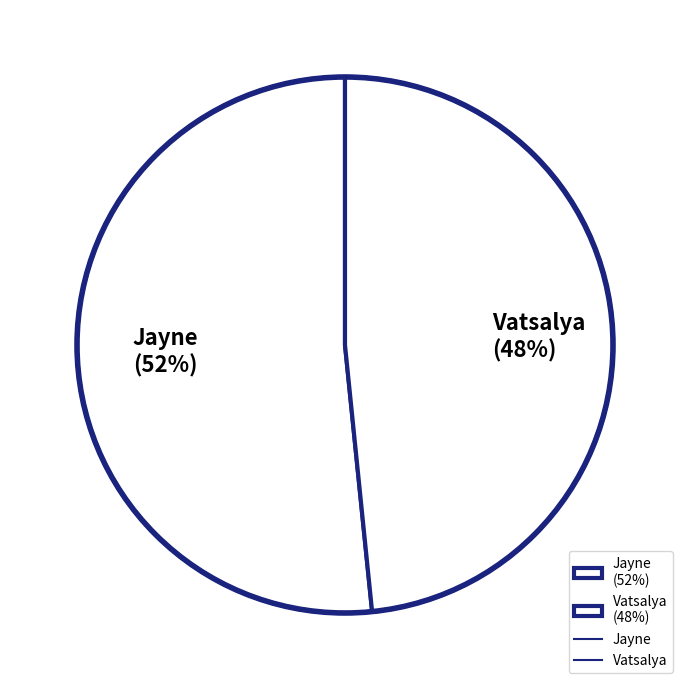

Do Vatsalya (48%) and Jayne (52%) together represent more than half of the pie?

Yes